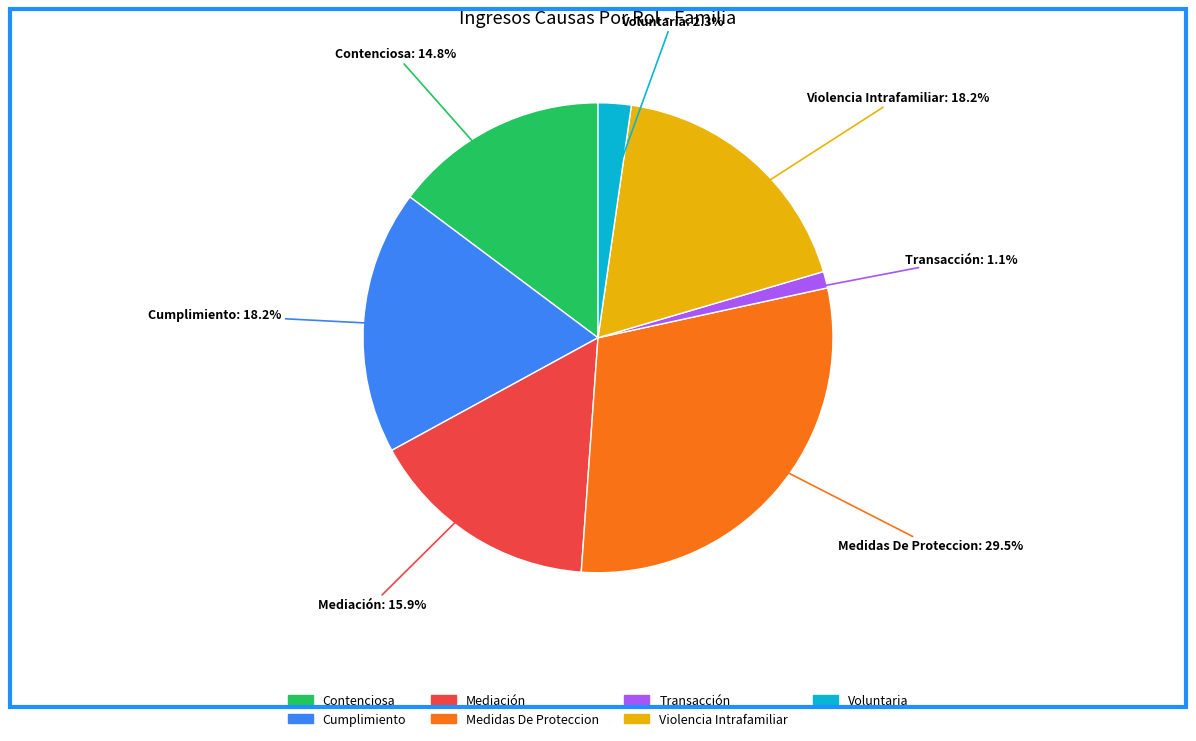

Which has a higher value, Violencia Intrafamiliar or Medidas De Proteccion?

Medidas De Proteccion